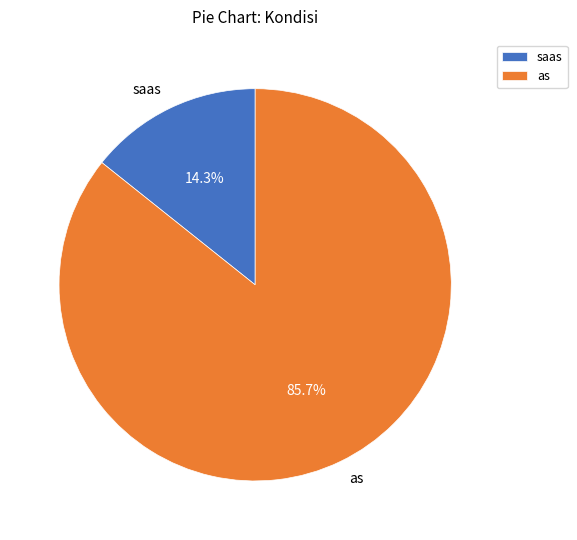

True or false: as accounts for 86% of the total.

True